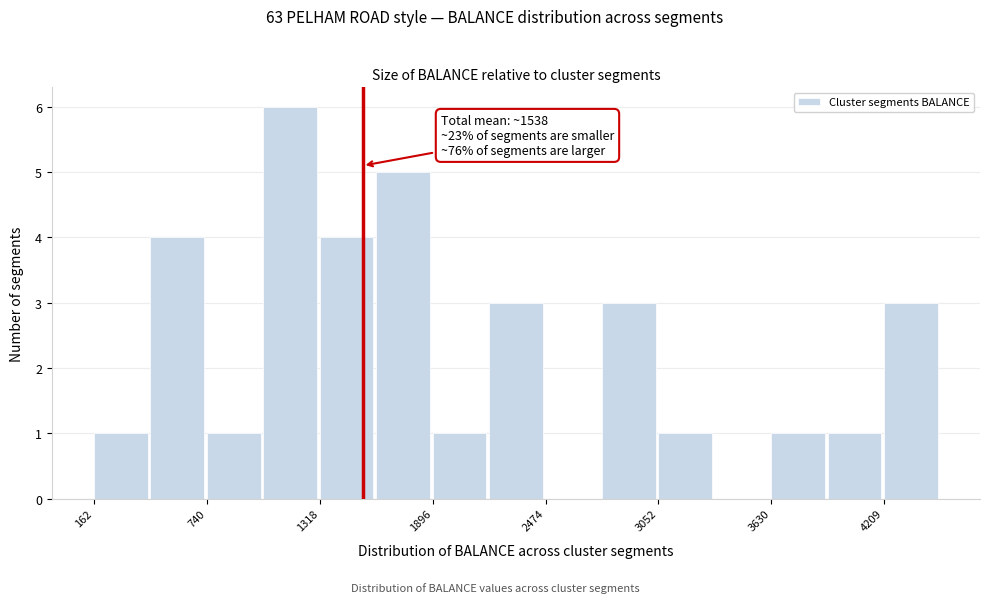

Around what value on the x-axis is the tallest bar? Give the approximate position of its centre, as read against the axis.

1200